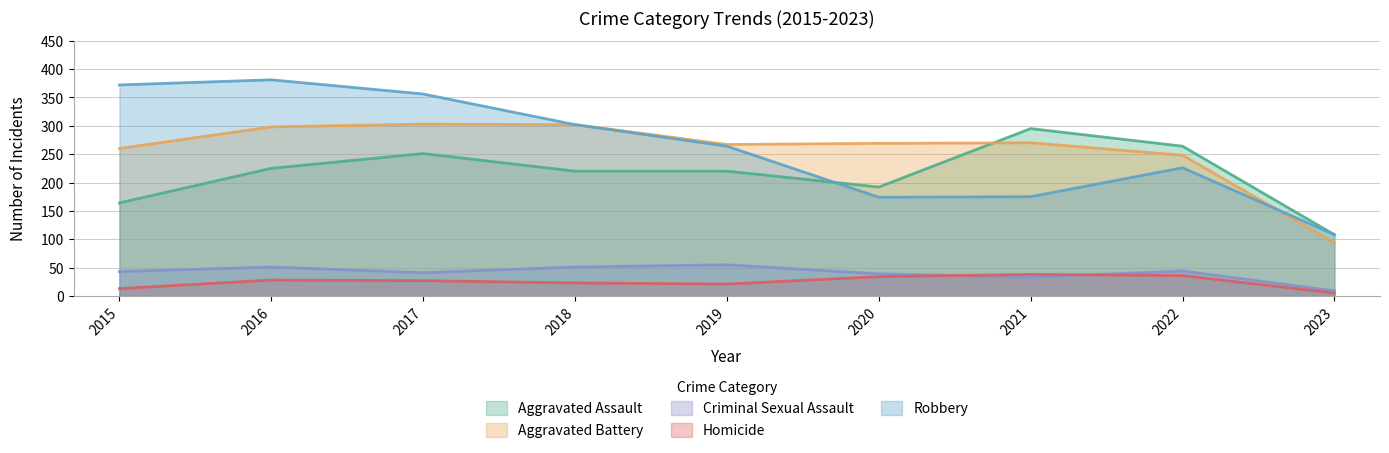

What is the sum of all Aggravated Battery values?

2311